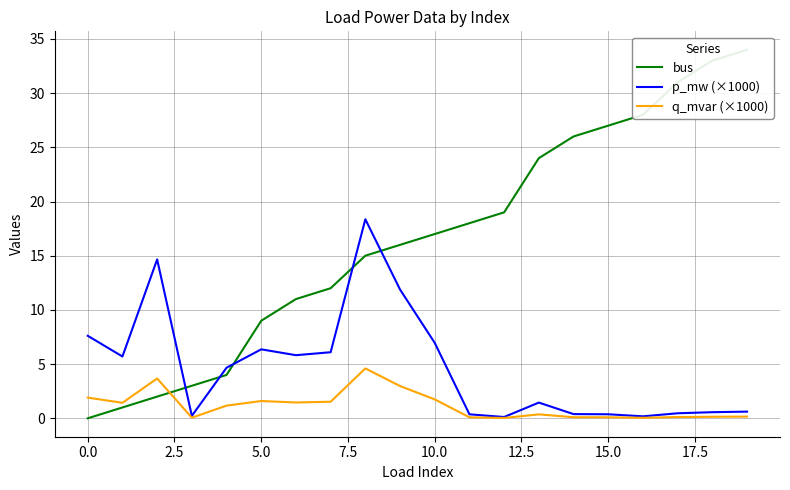

True or false: q_mvar (×1000) has a value of 1.7 at 10.0.

True